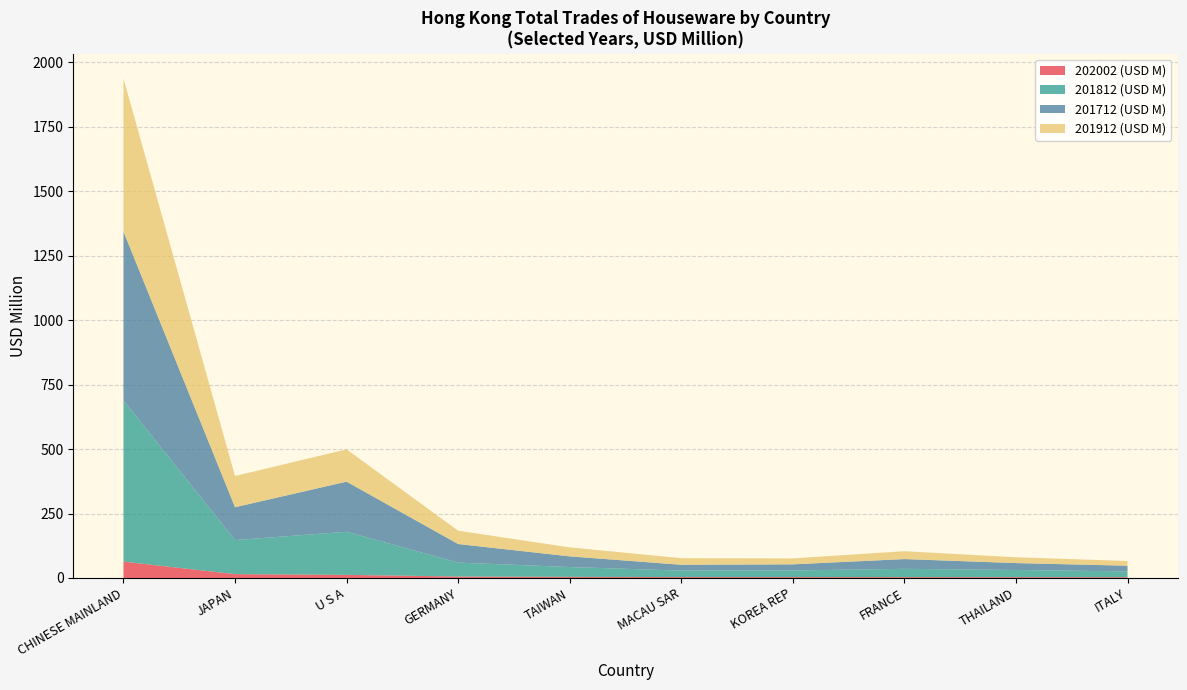

What is the highest value of the 202002 (USD M) series?

63.4